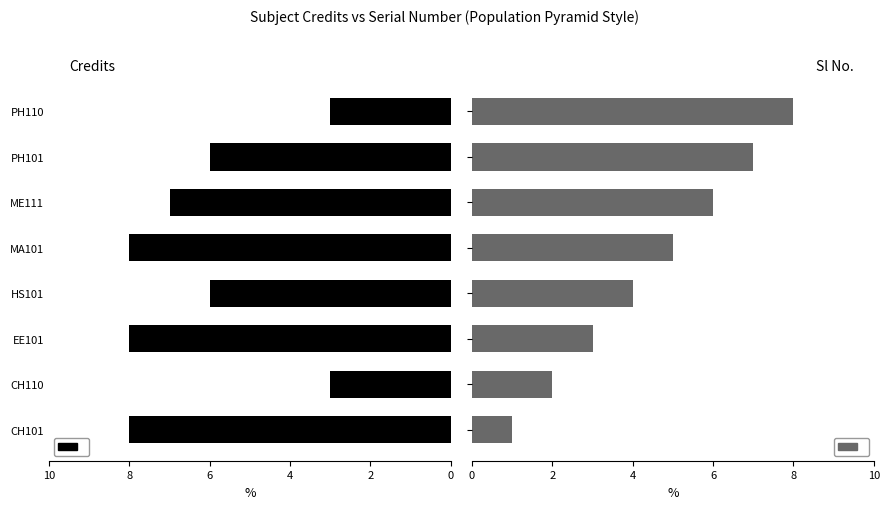

What is the sum of all Sl No. values?

36